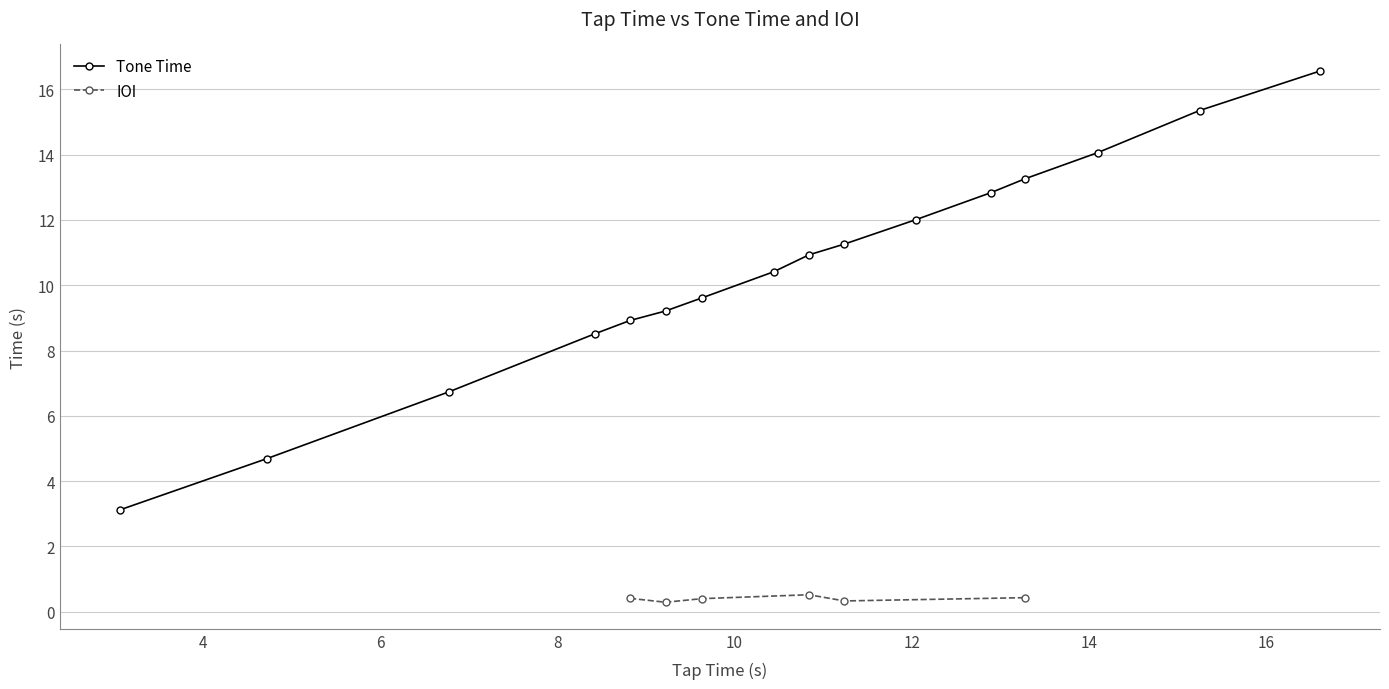

What is the value of the Tone Time point at the 12th from the left?

12.8